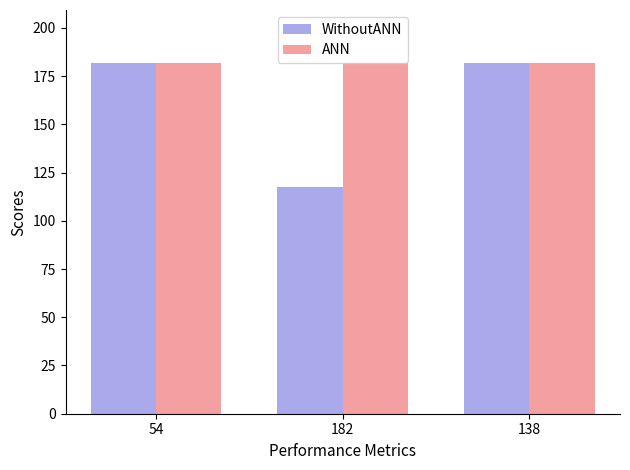

How many categories are shown in the chart?

3